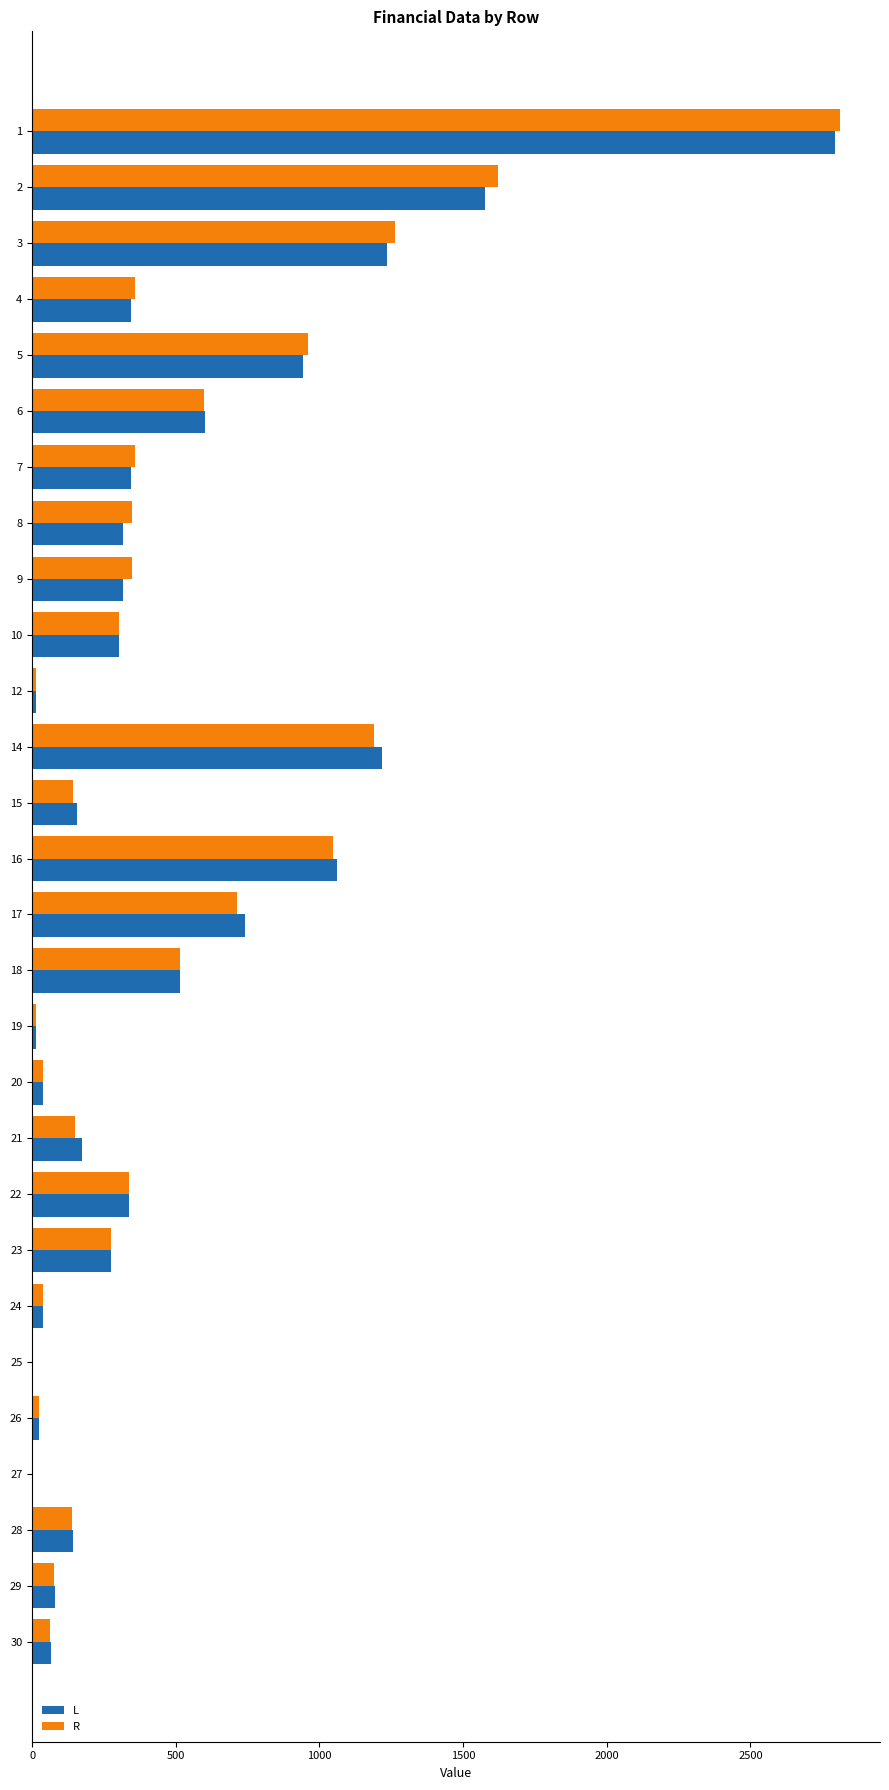

What is the total value across all series at 22?

671.8